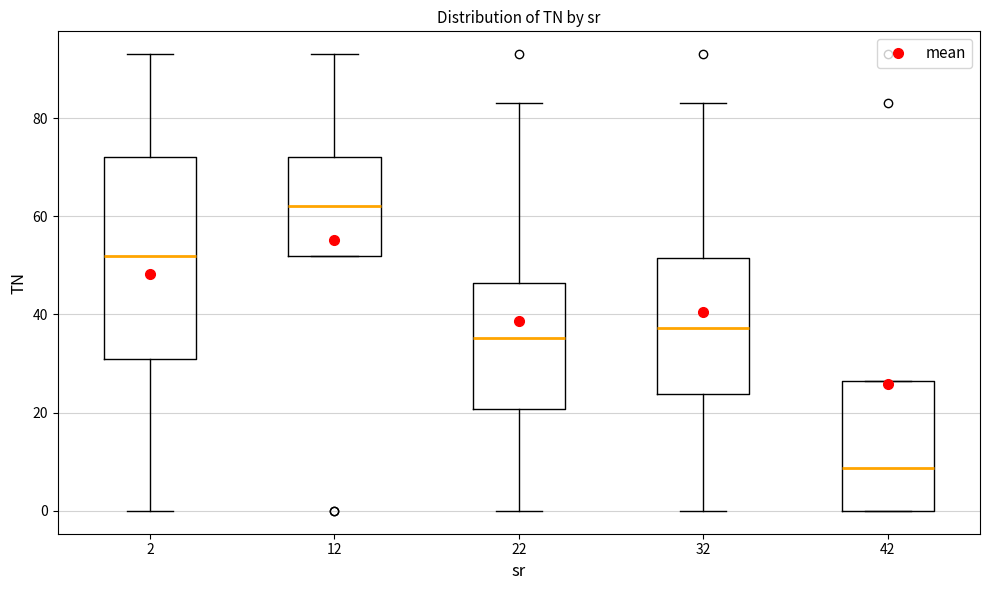

Which box's median line is the highest?

12